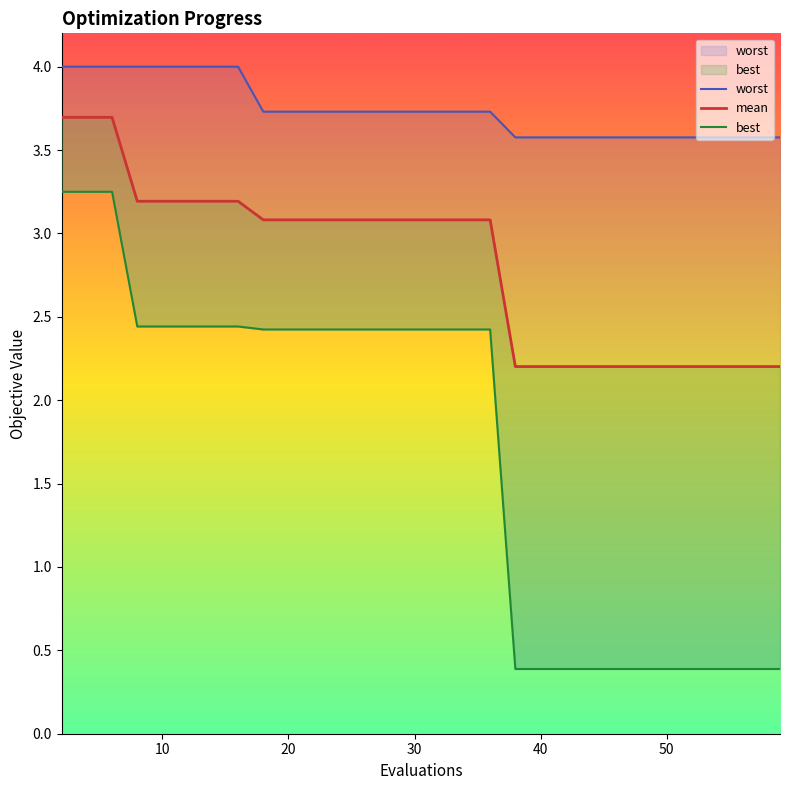

Which has a higher value, 26 or 4?

4